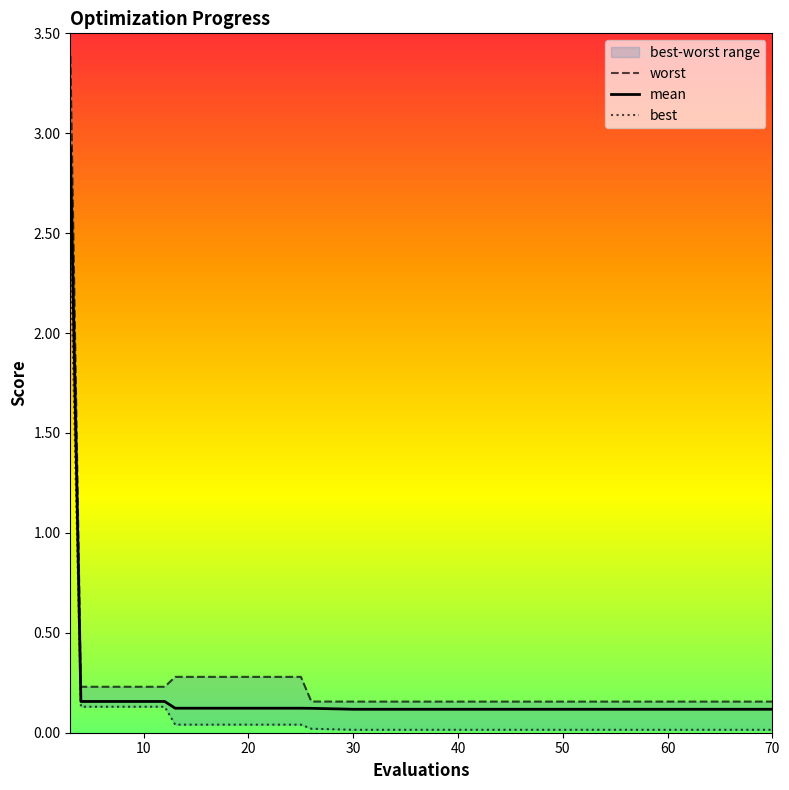

True or false: best and mean cross at least once.

False